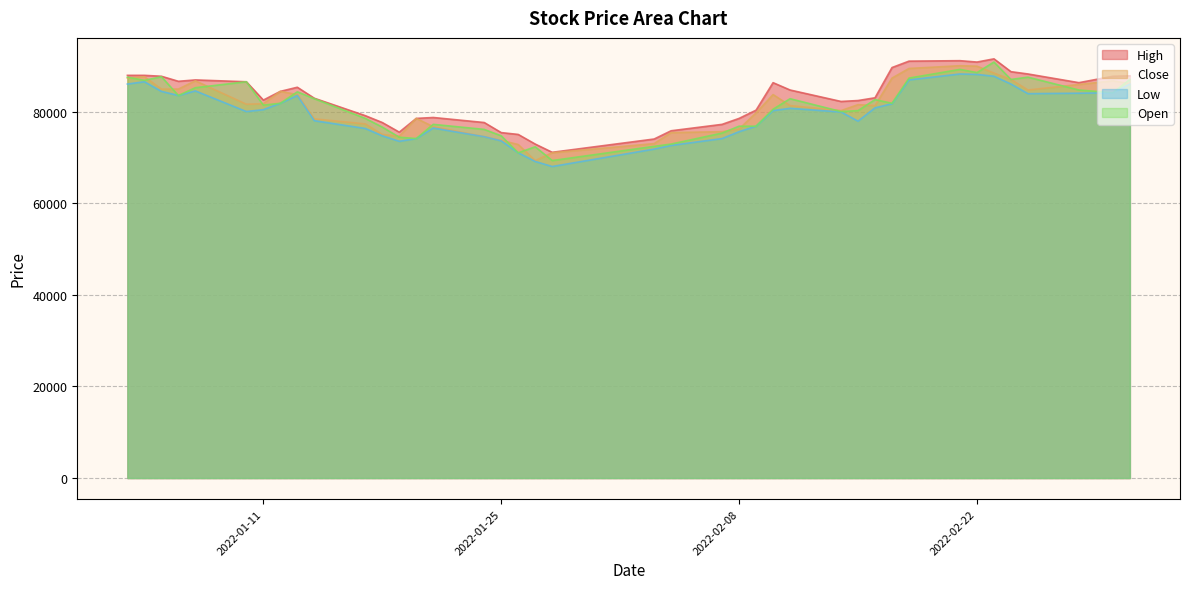

True or false: Open has more than 0 points higher than both neighbors.

True